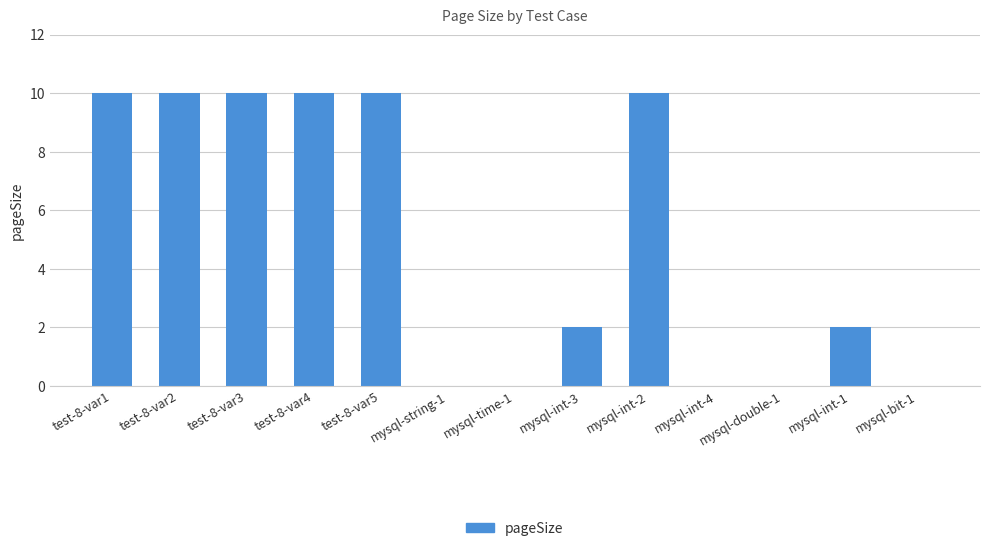

How many data points does each series have?

13